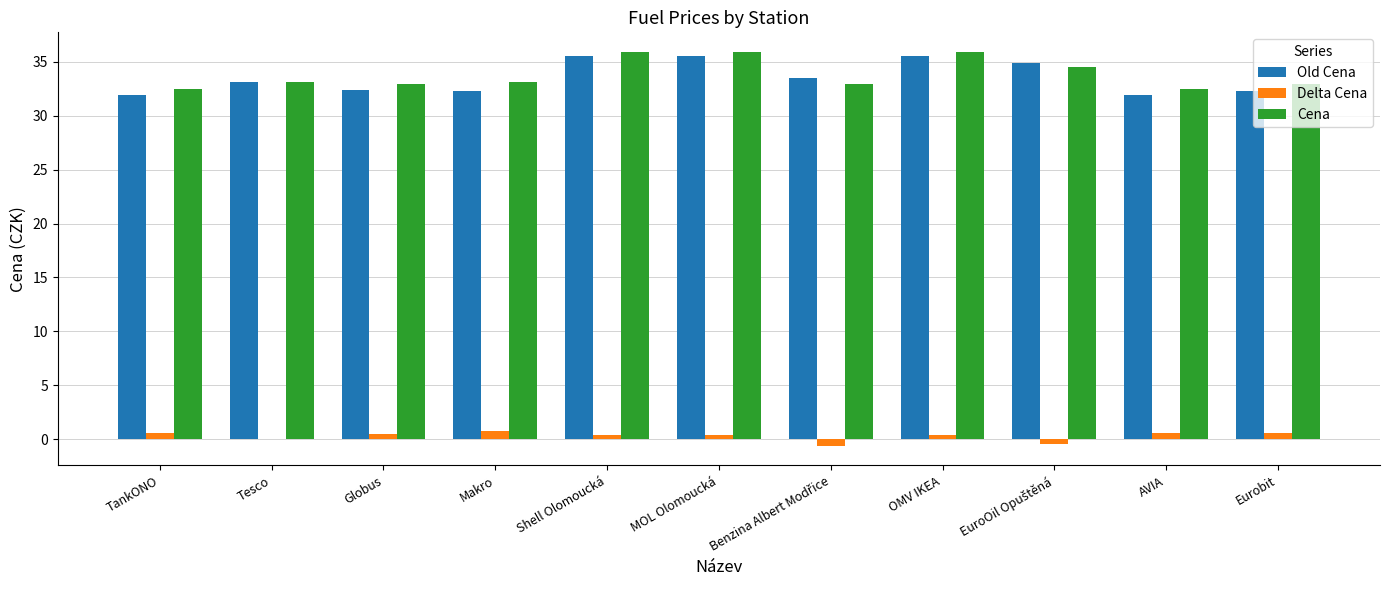

The value of Cena at AVIA is 32.5. True or false?

True